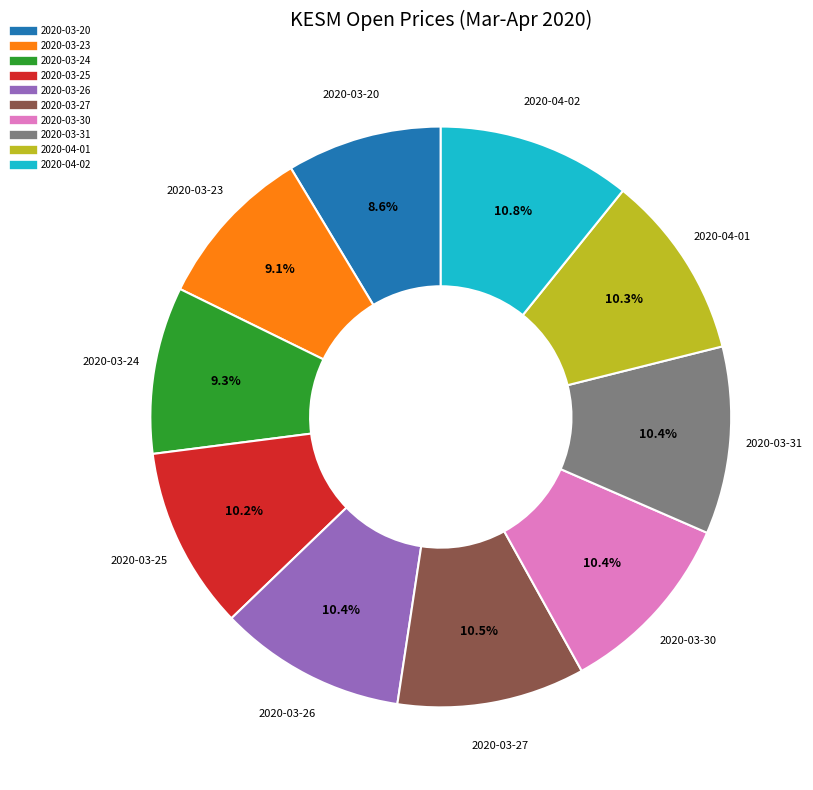

To the nearest percent, what is the difference between the largest and smallest slice percentages?

2%